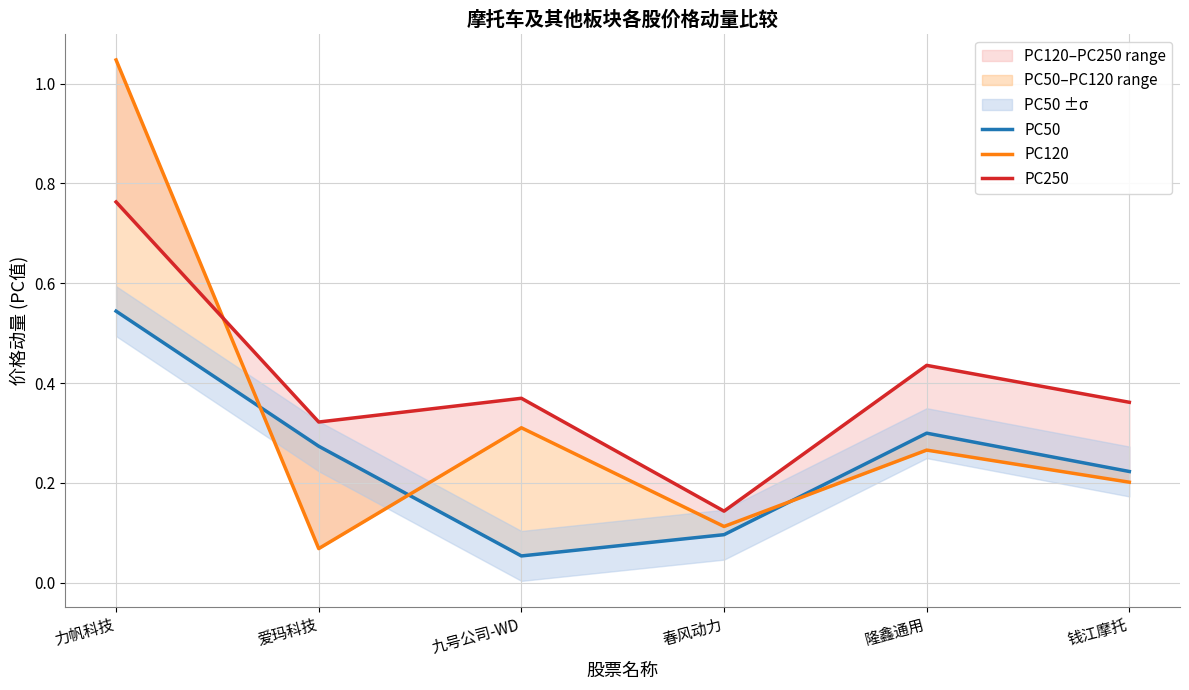

Is the value of PC250 at 爱玛科技 greater than the value of PC50 at 隆鑫通用?

Yes